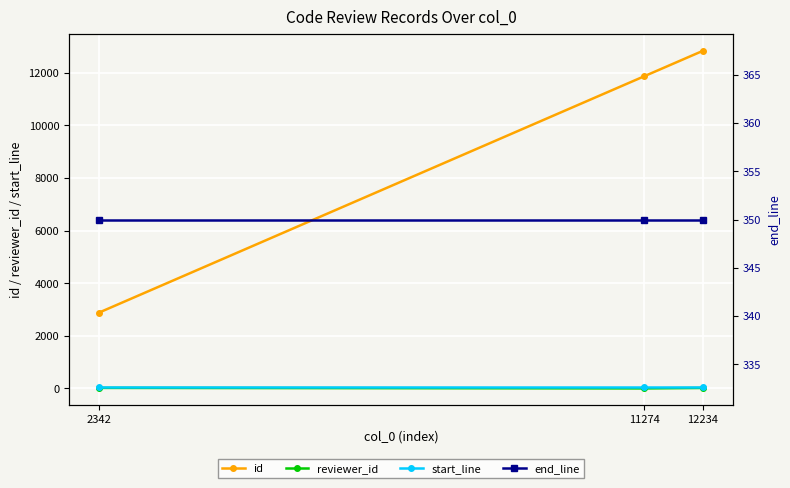

Is the value of reviewer_id at 11274 greater than the value of end_line at 2342?

No